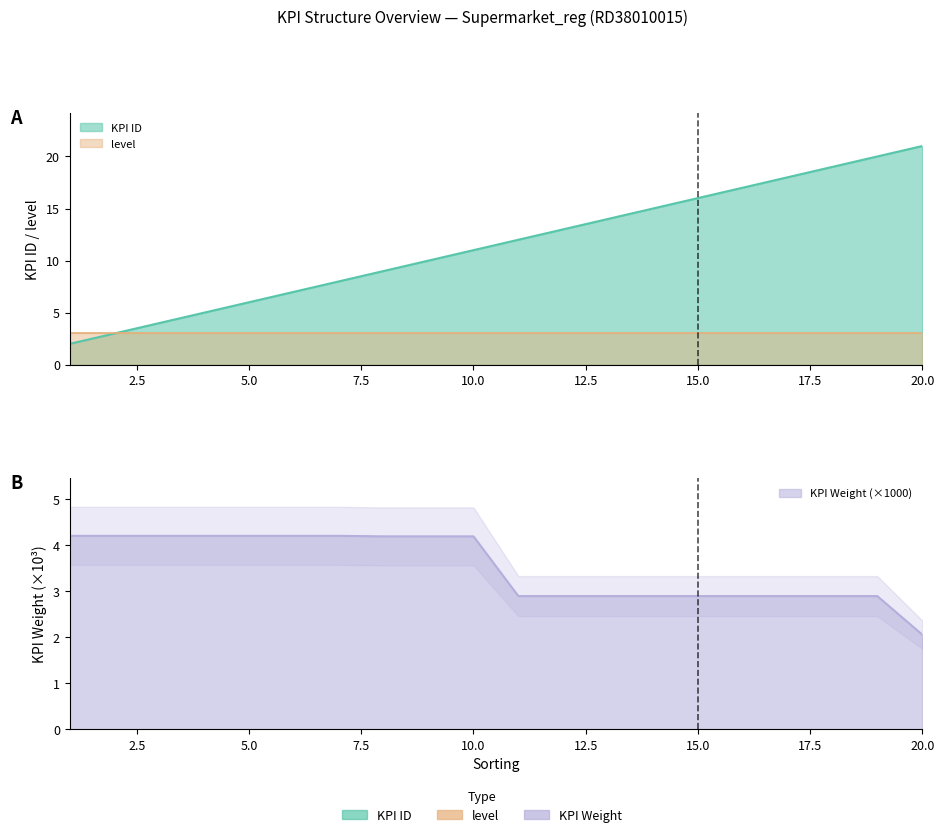

Is it true that KPI Weight equals 4.8 at 12?

False